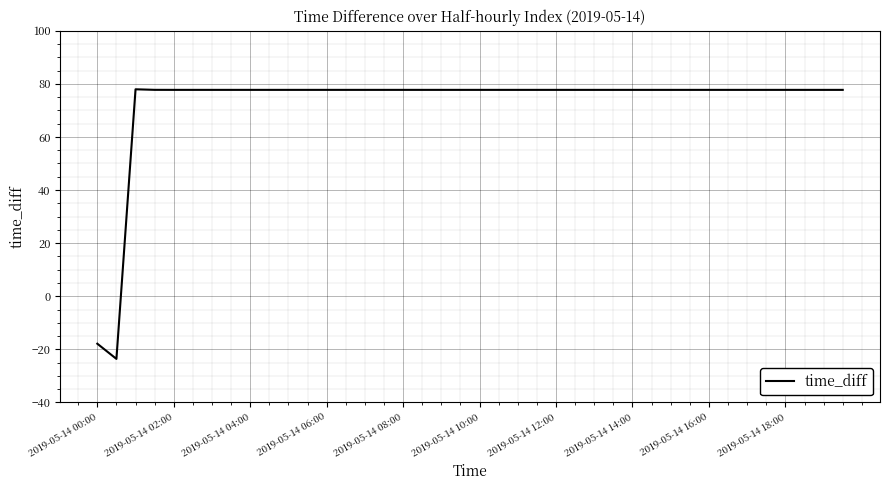

What is the minimum value shown in the chart?

-23.6